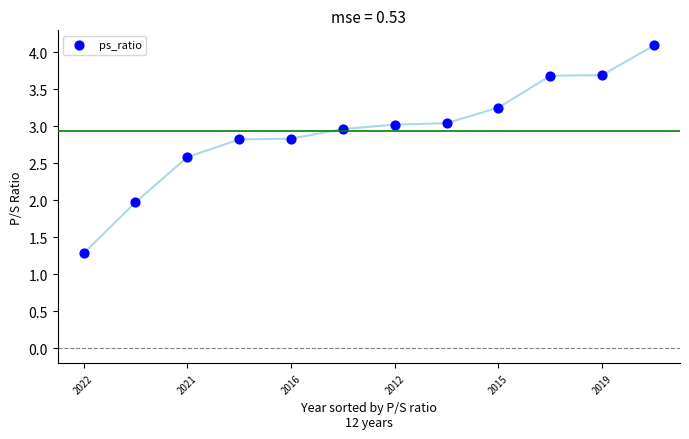

What is the range of Y values (max minus min)?

2.8